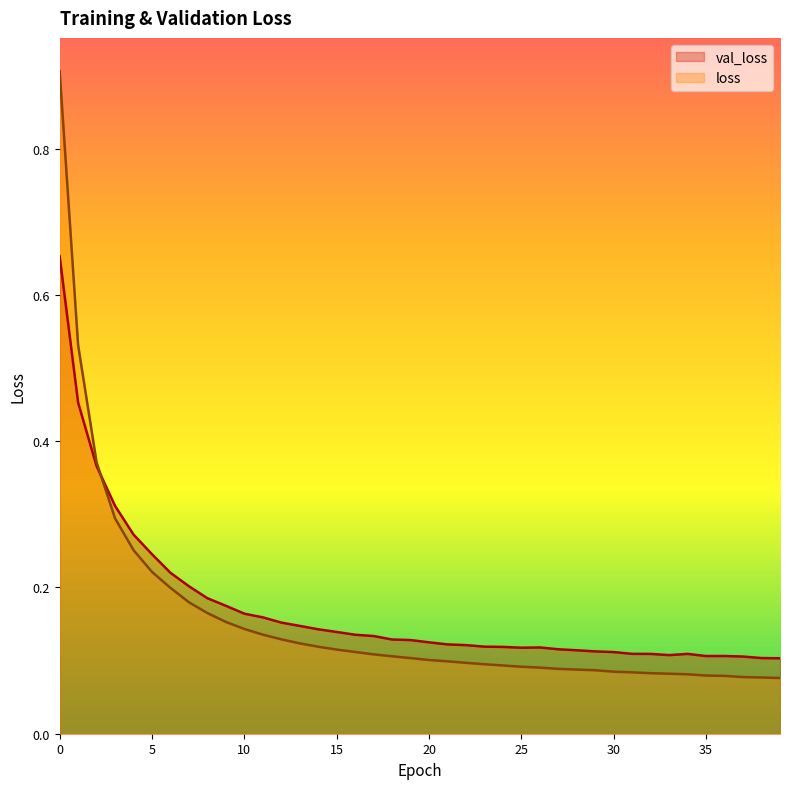

True or false: loss and val_loss intersect in this chart.

True